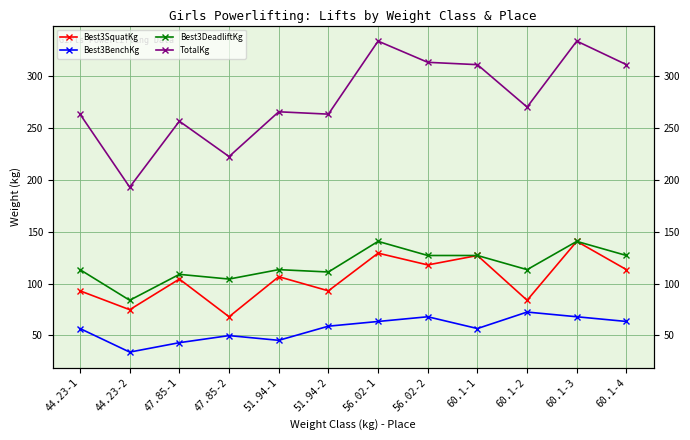

Is this an area chart (filled region under the line)?

No